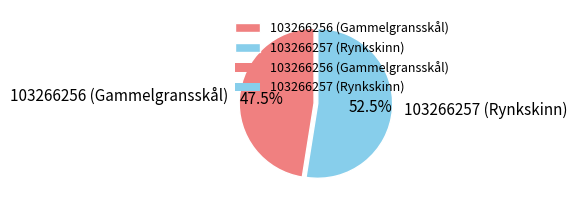

How many slices are in this pie chart?

2